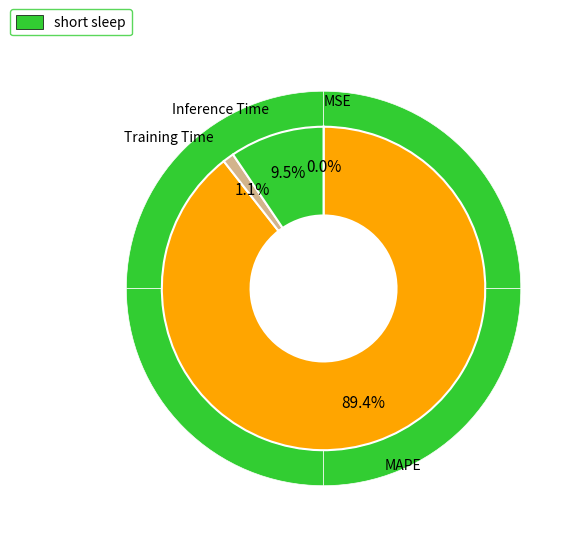

Rank the categories by value from lowest to highest.

MSE, Training Time, Inference Time, MAPE